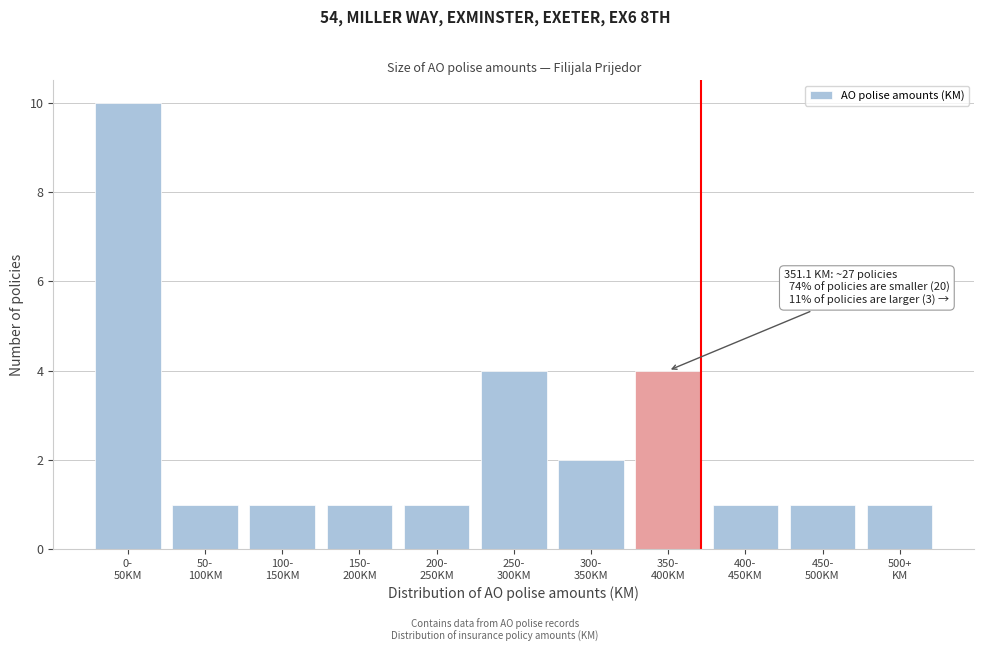

What is the difference between the maximum and minimum values?

9